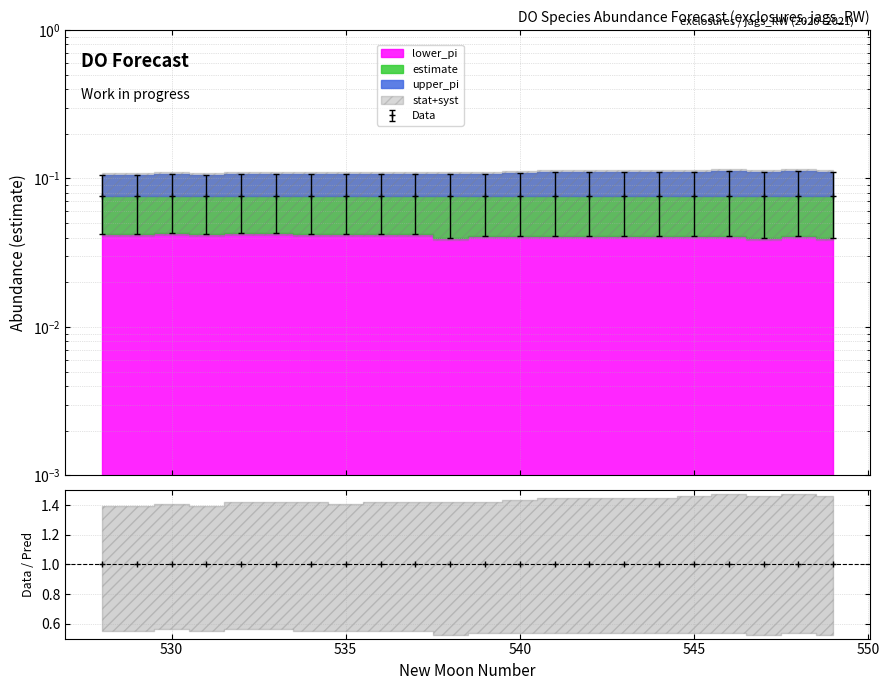

The lower_pi series shows 0.0 at 540. True or false?

True